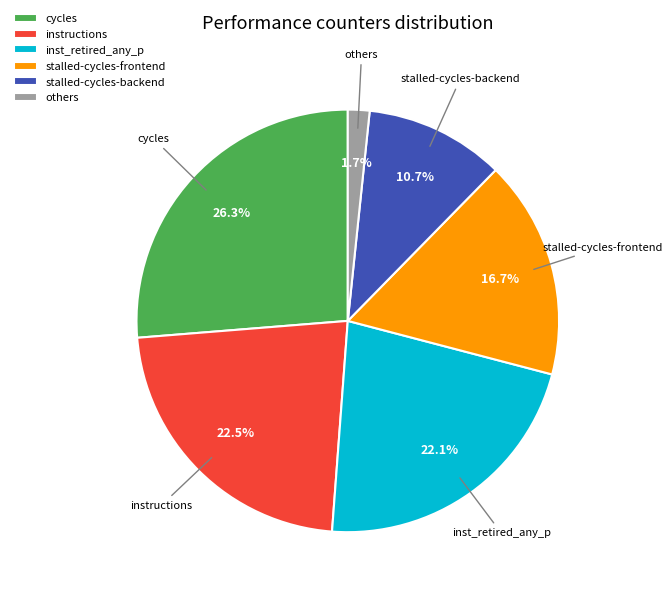

Which category has the smallest portion of the pie?

others